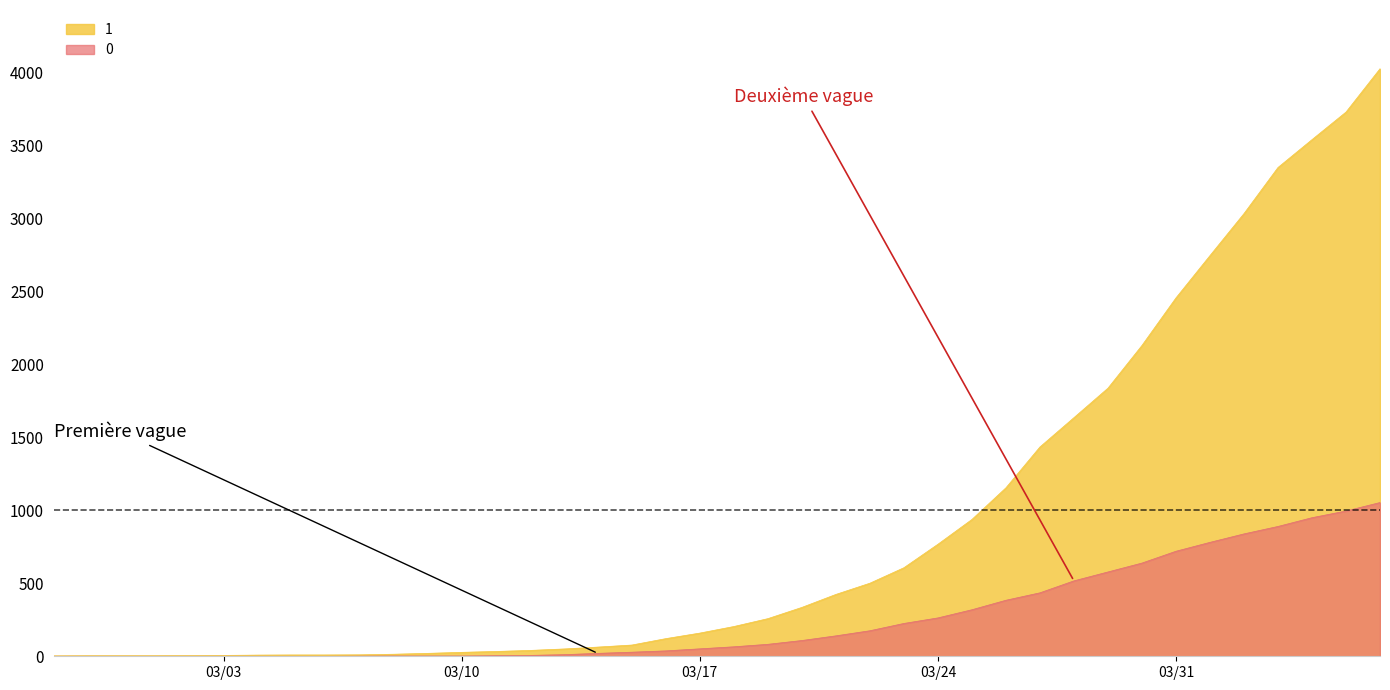

True or false: 0 and 1 intersect in this chart.

False